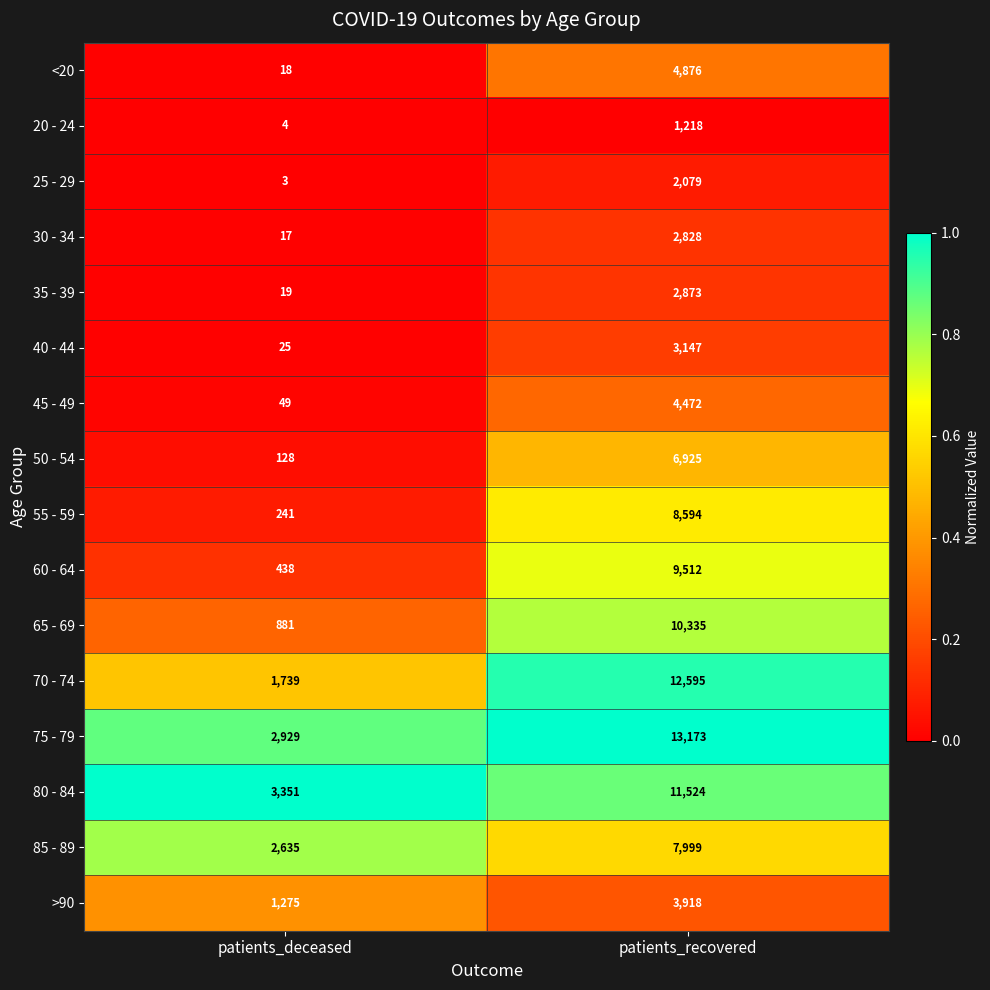

At which category is the sum across all series the highest?

patients_recovered